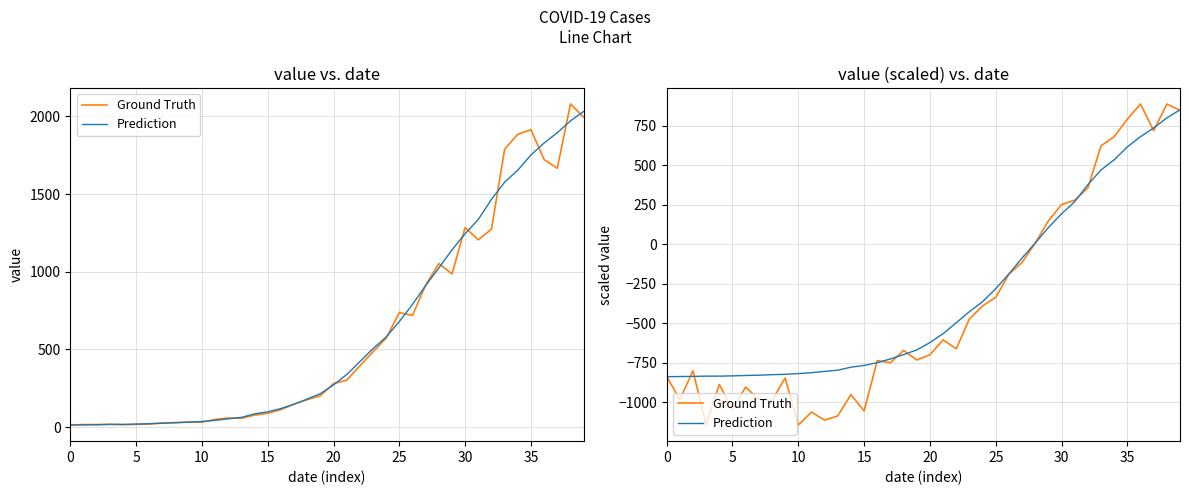

How many times do Ground Truth and Prediction cross each other?

13